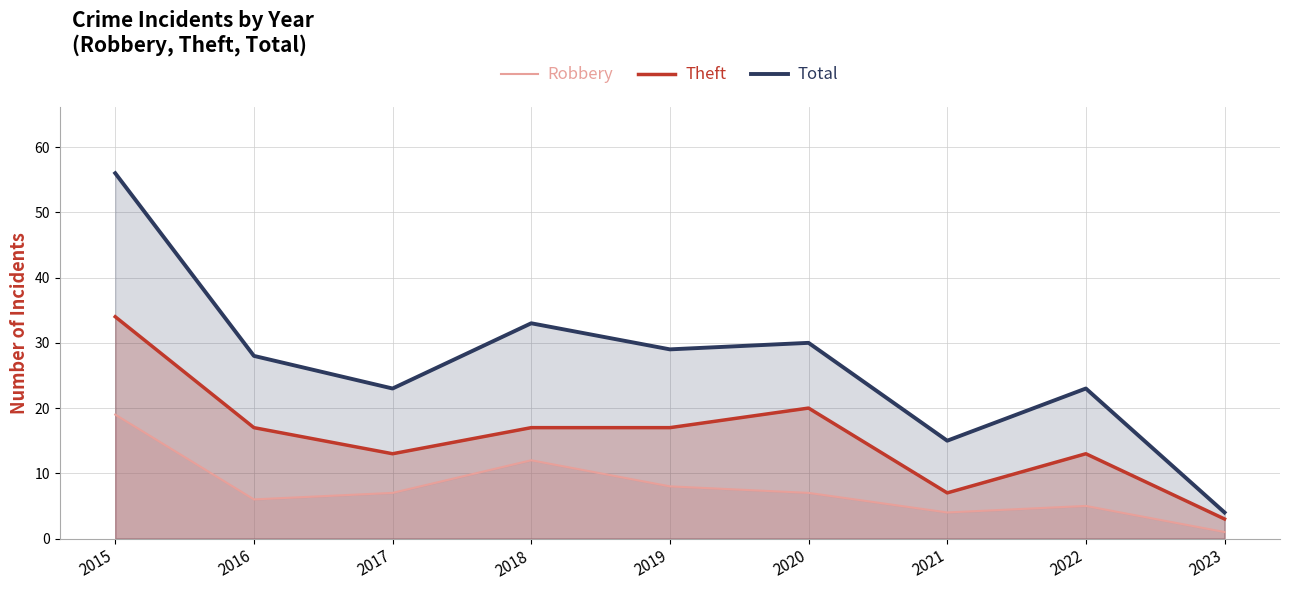

List the series in order of their overall mean, highest first.

Total, Theft, Robbery